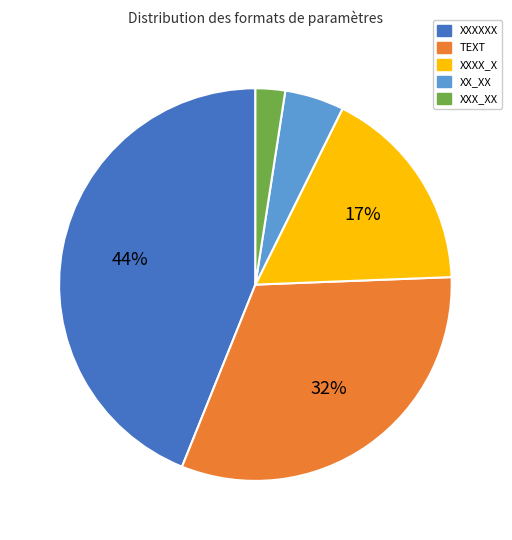

Which slice is the largest?

XXXXXX